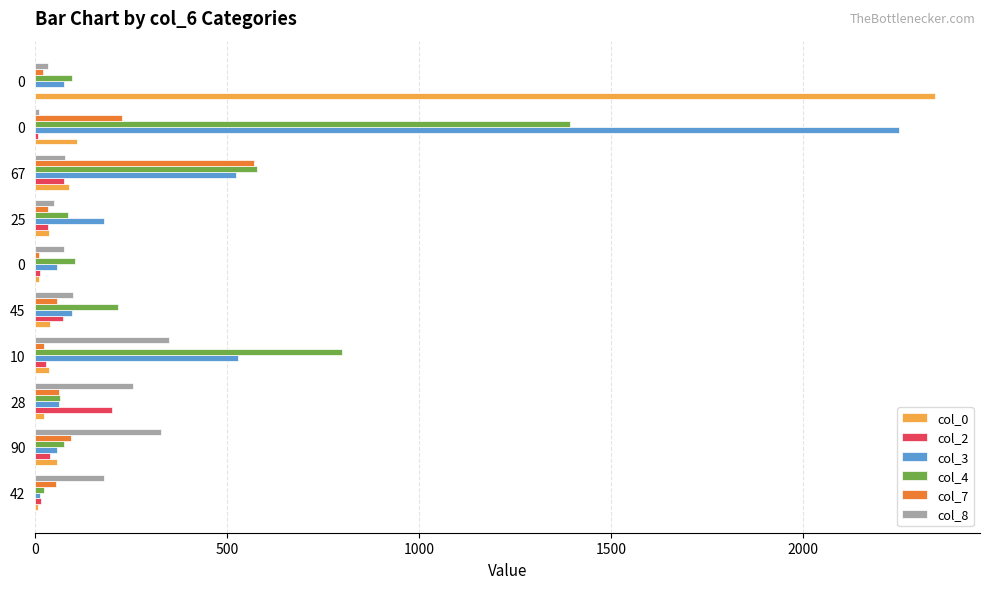

Count the number of data series in this chart.

6